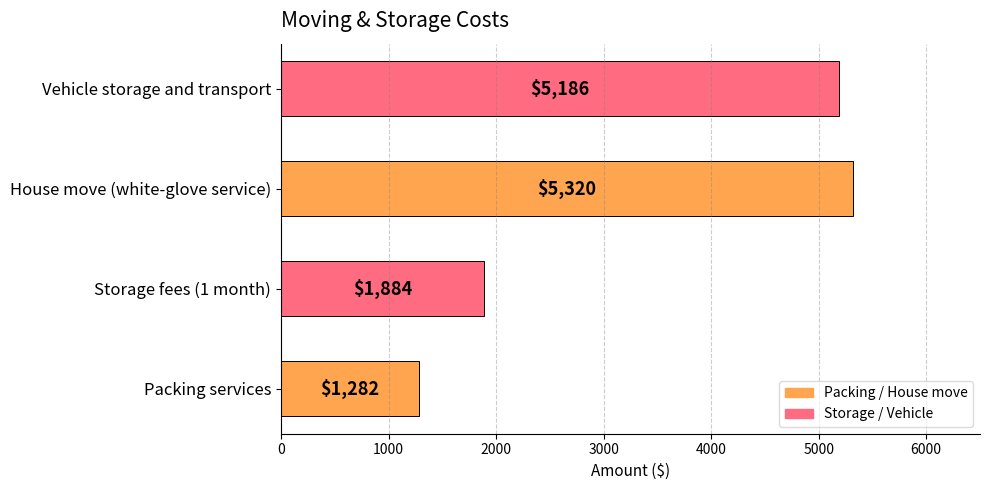

Reading top to bottom, transcribe all the data shown in this chart.

5186	5320	1884	1282